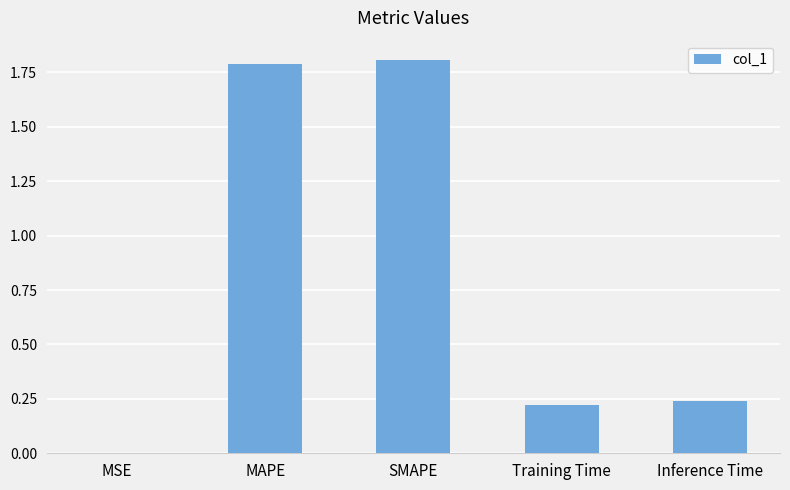

Is it true that the value at Training Time is 0.1?

False